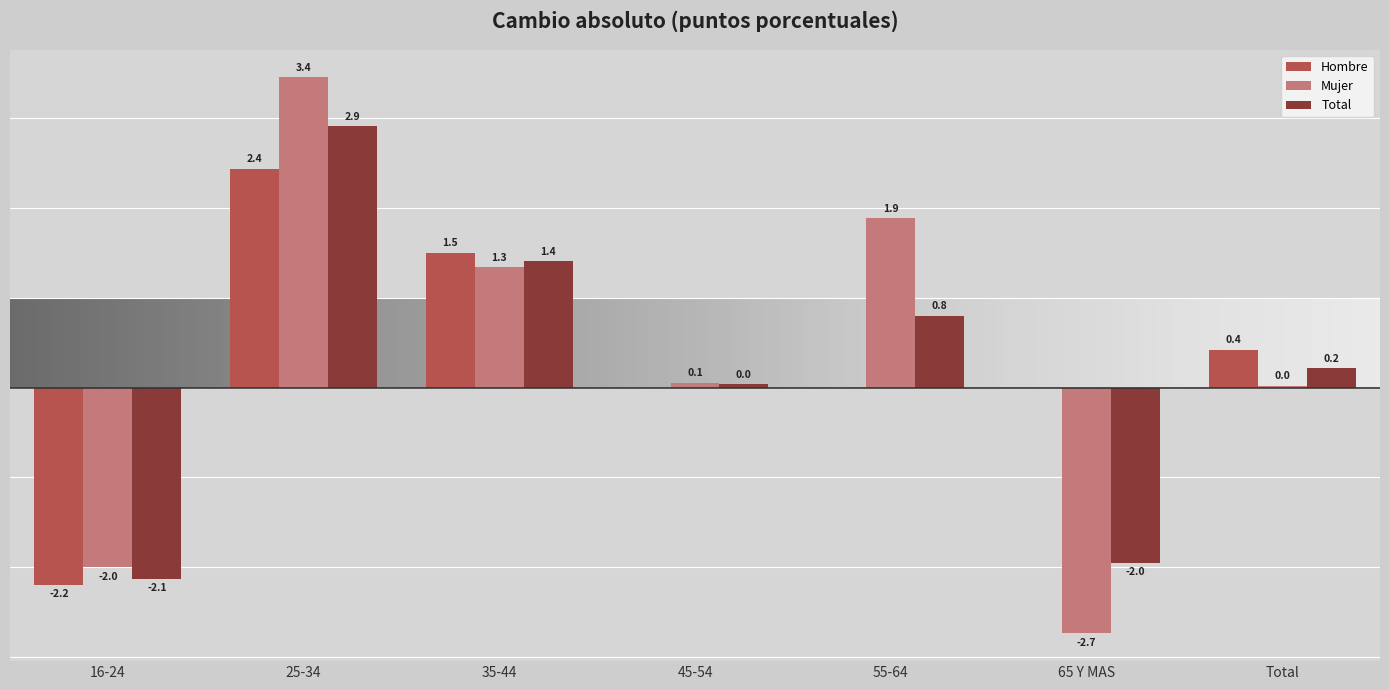

Which label corresponds to the largest value in the chart?

25-34